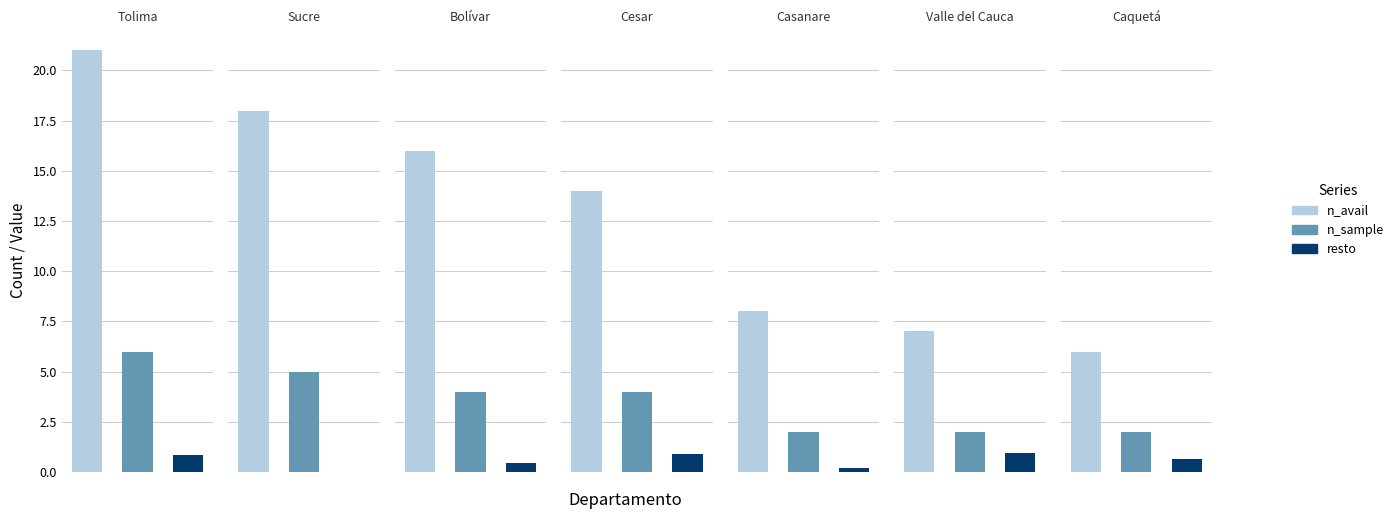

How many categories are shown in the chart?

7